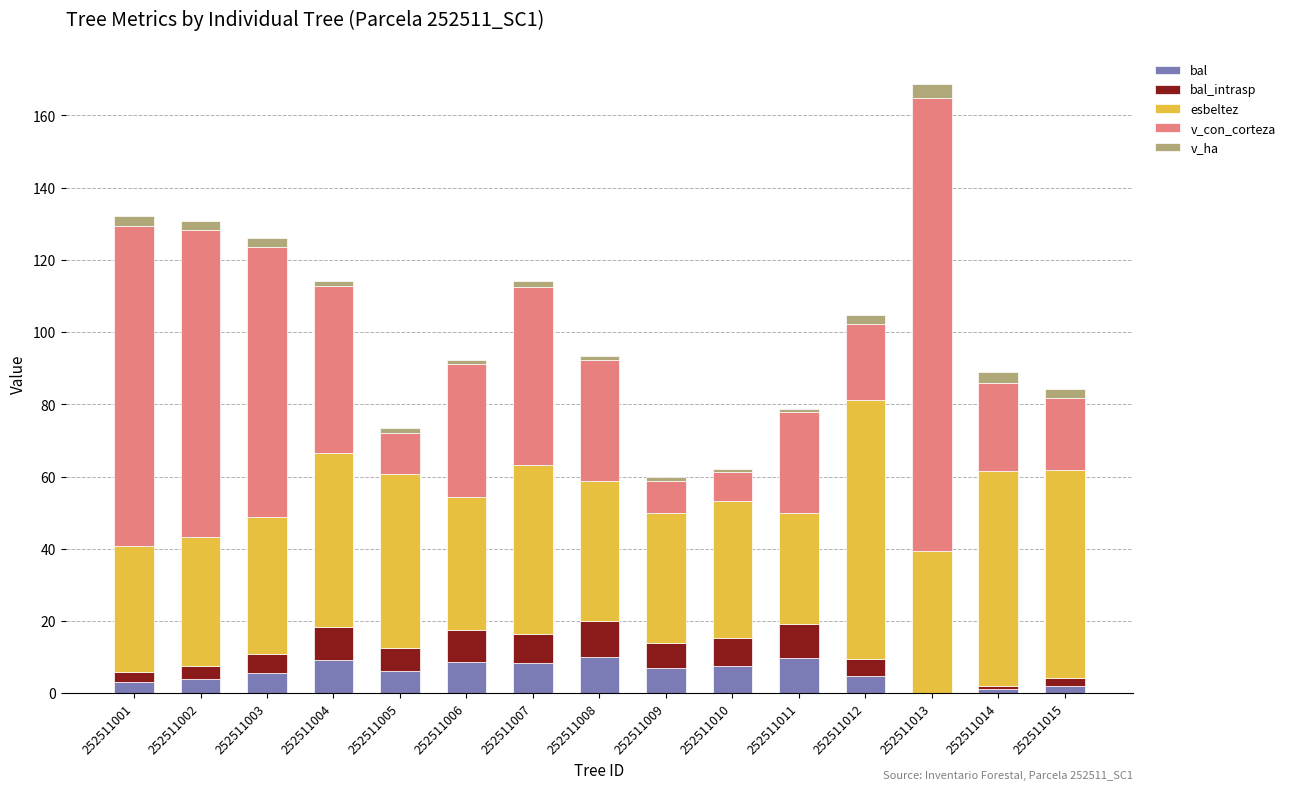

The bal series shows 4.7 at 252511012. True or false?

True